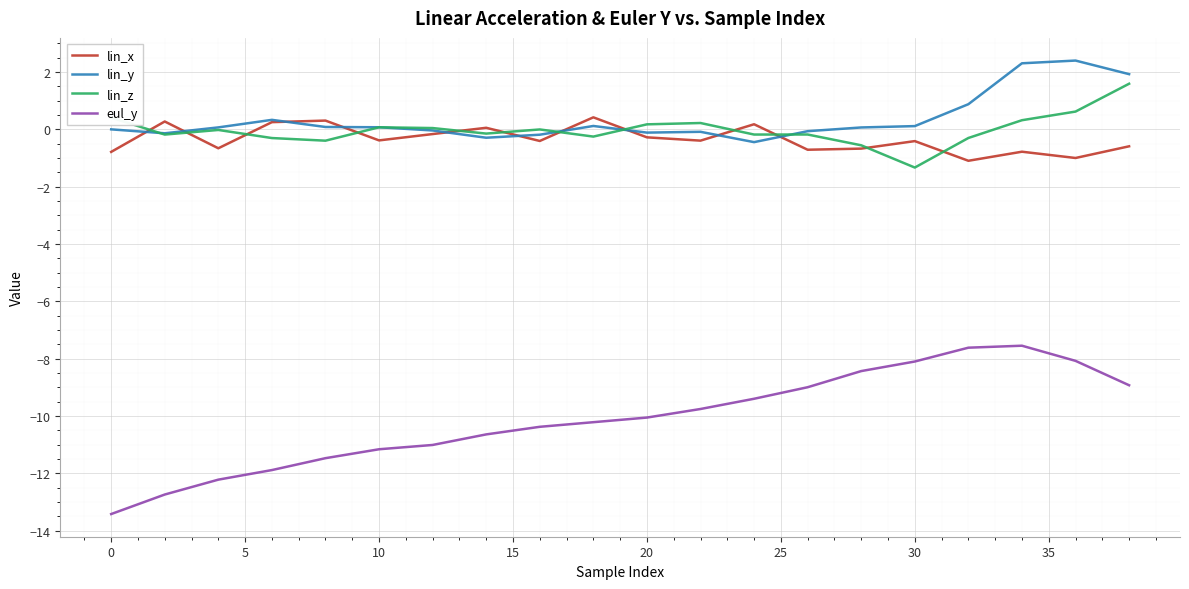

True or false: eul_y and lin_y intersect in this chart.

False